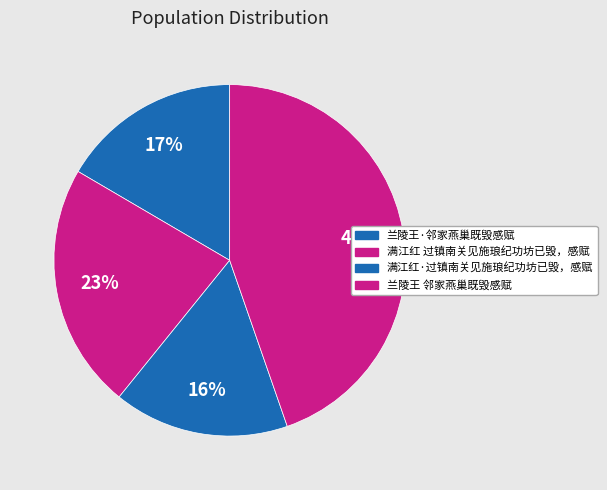

Does 满江红·过镇南关见施琅纪功坊已毁，感赋 account for over 50% of the chart?

No